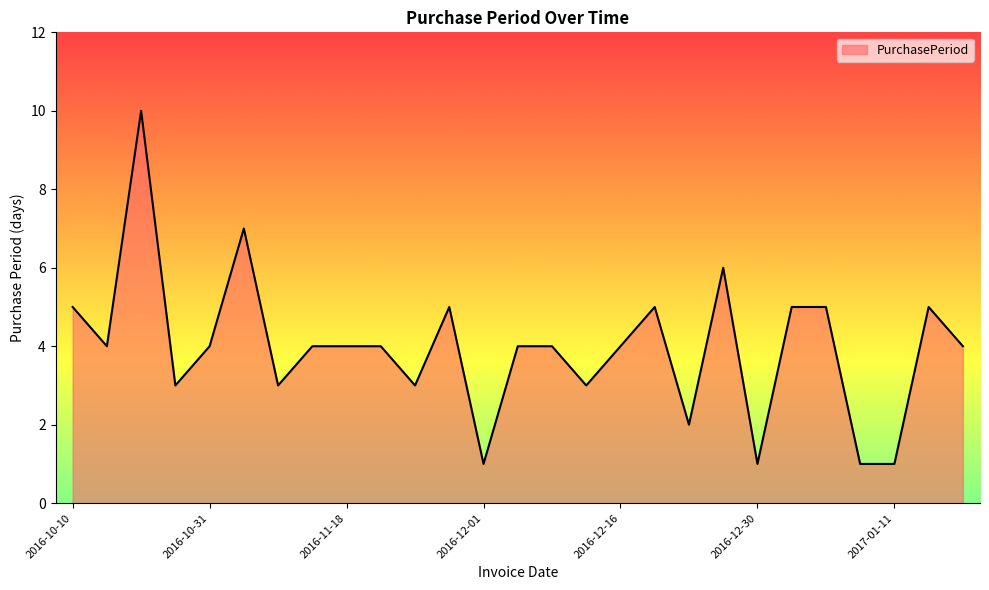

What is the maximum value shown in the chart?

10